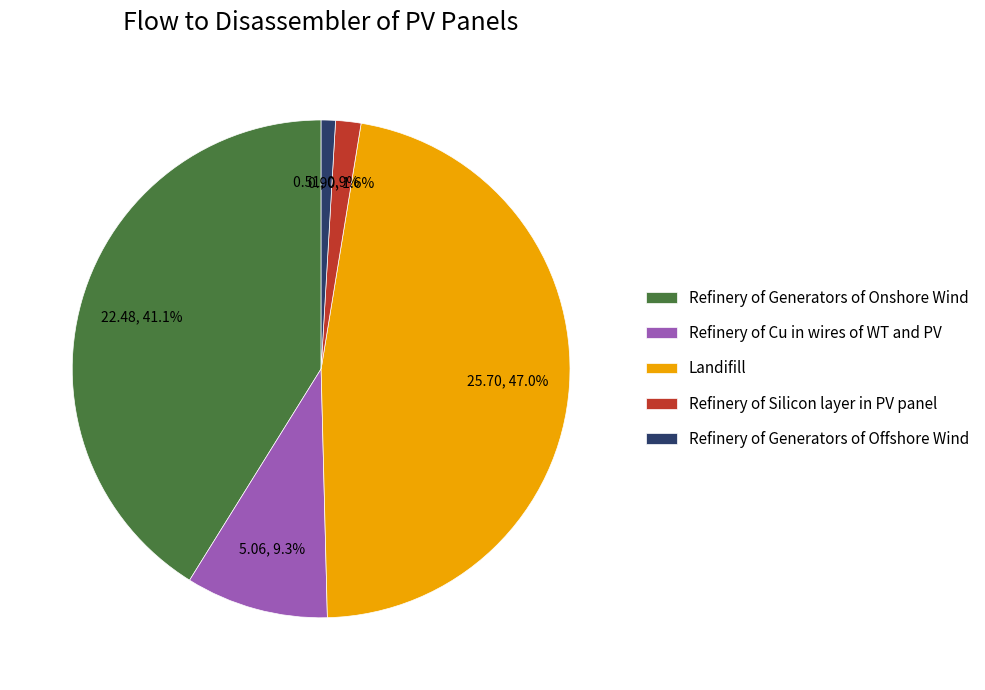

The Refinery of Generators of Offshore Wind slice represents 11% of the pie. True or false?

False